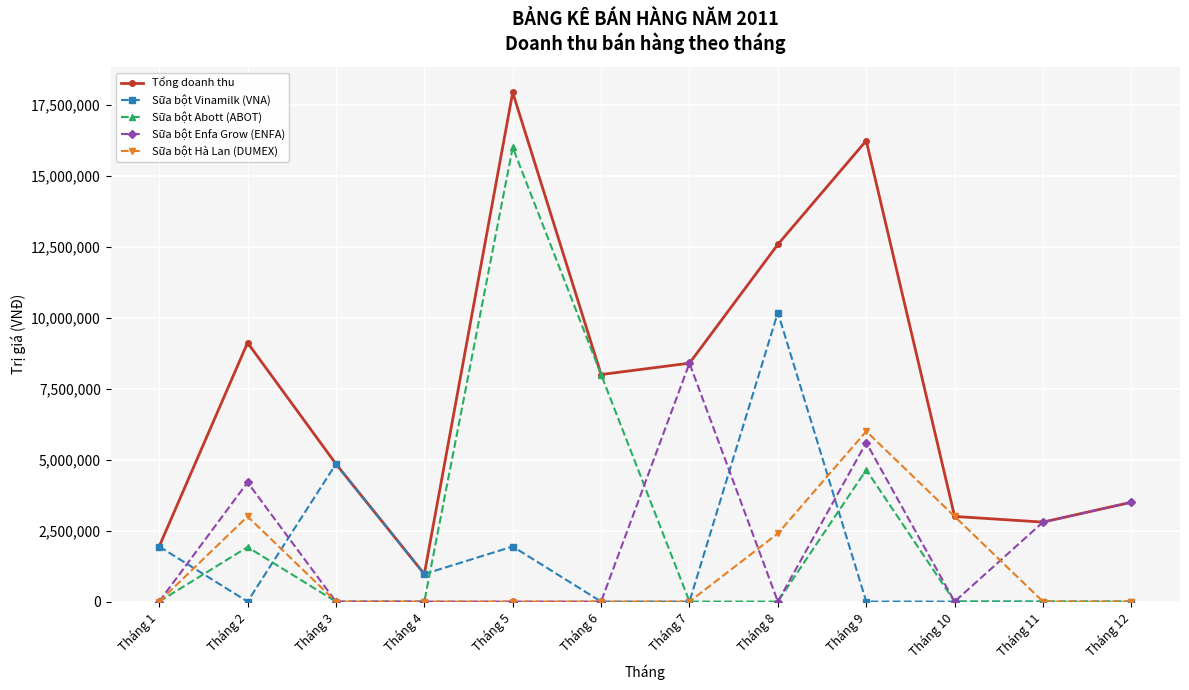

What is the difference between the highest and lowest values at Tháng 10?

3000000